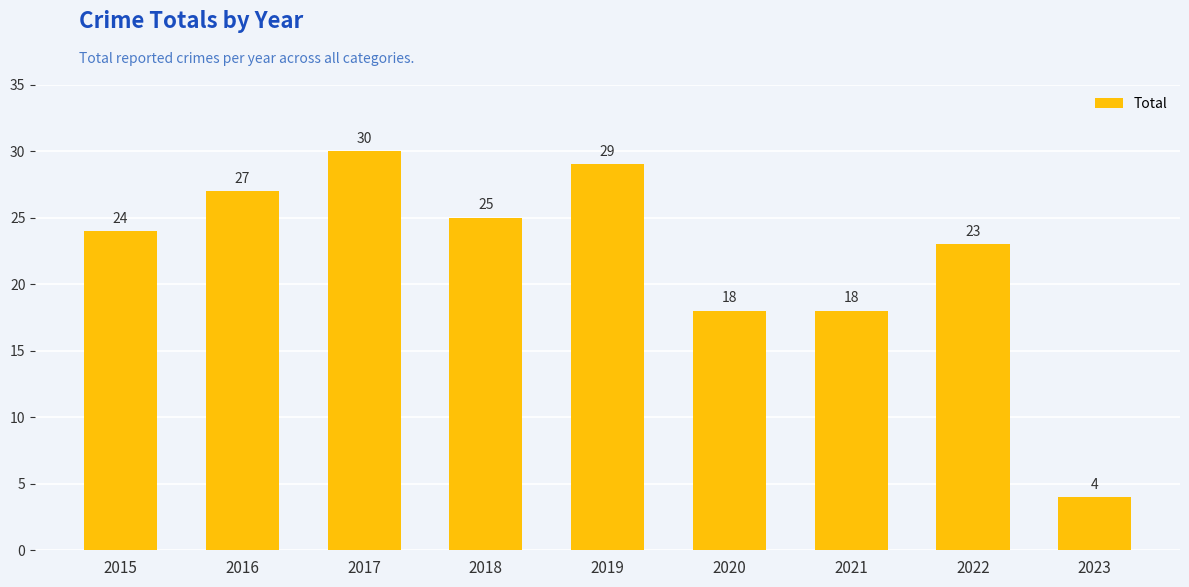

What value does the data have at 2020?

18